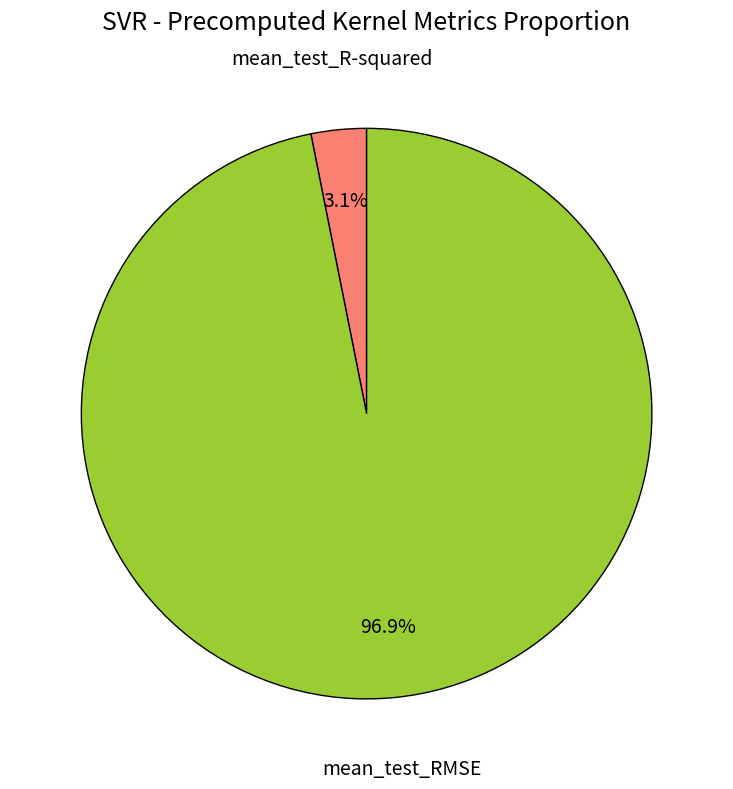

How many slices are in this pie chart?

2